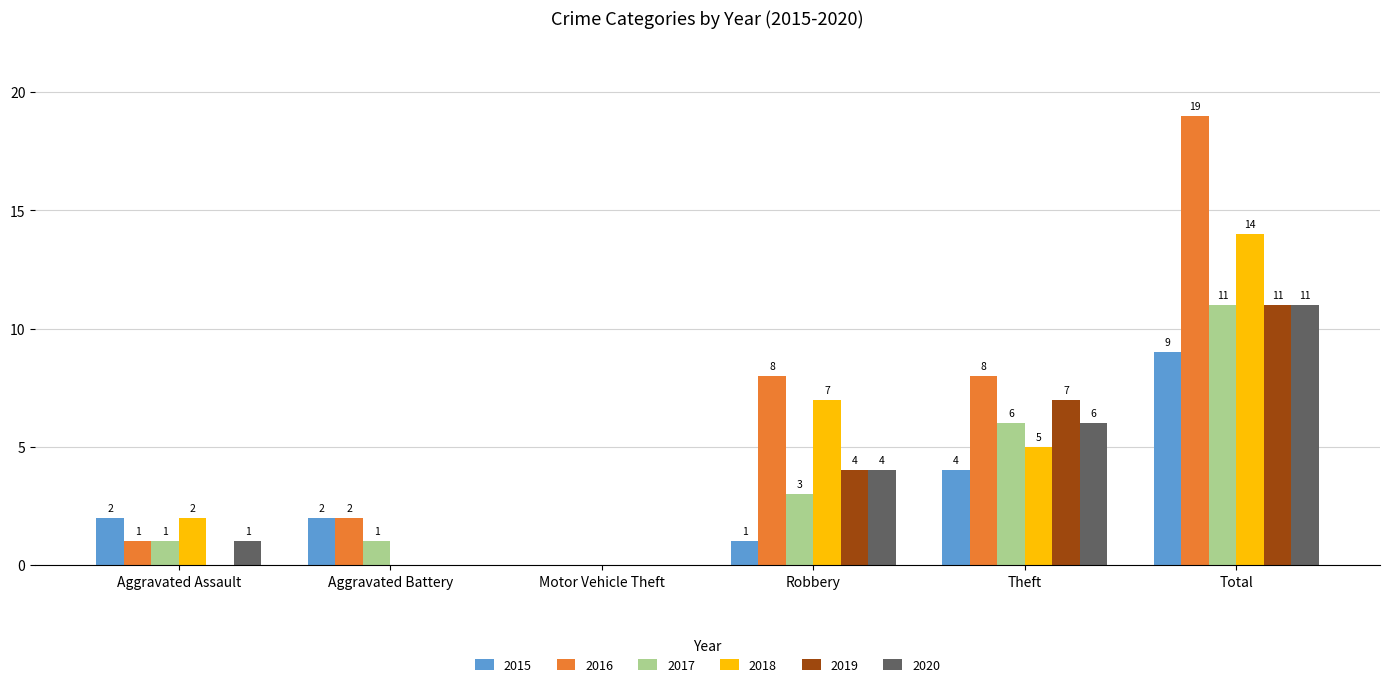

What is the difference between the 2019 values at Motor Vehicle Theft and Robbery?

4